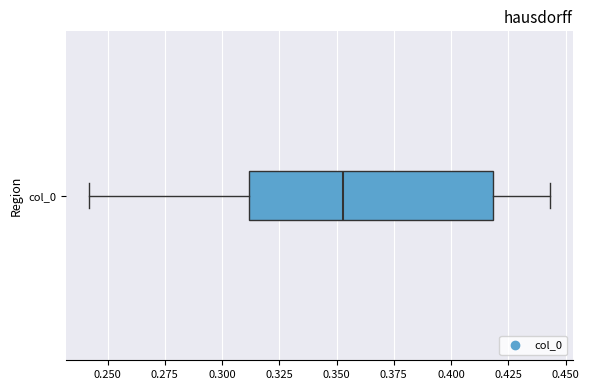

Read this box plot against the x-axis: the position of the median line, the range covered by the box, and the ends of both whiskers. The values are not printed on the chart, so give them approximately, as read against the axis.

median 0.355, box 0.310 to 0.420, whiskers 0.240 to 0.445